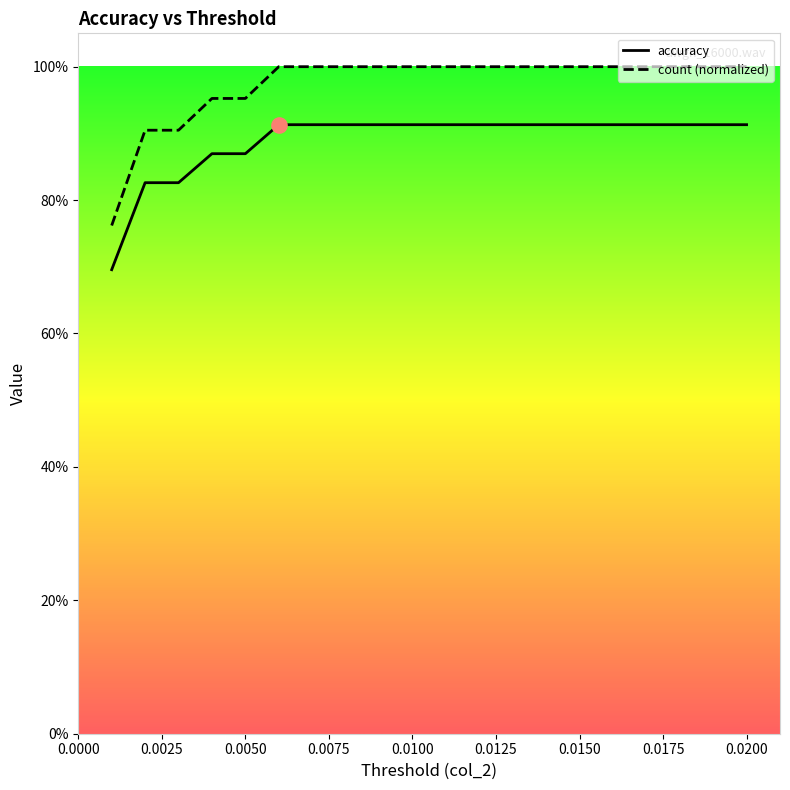

At how many categories does at least one series exceed 0?

20